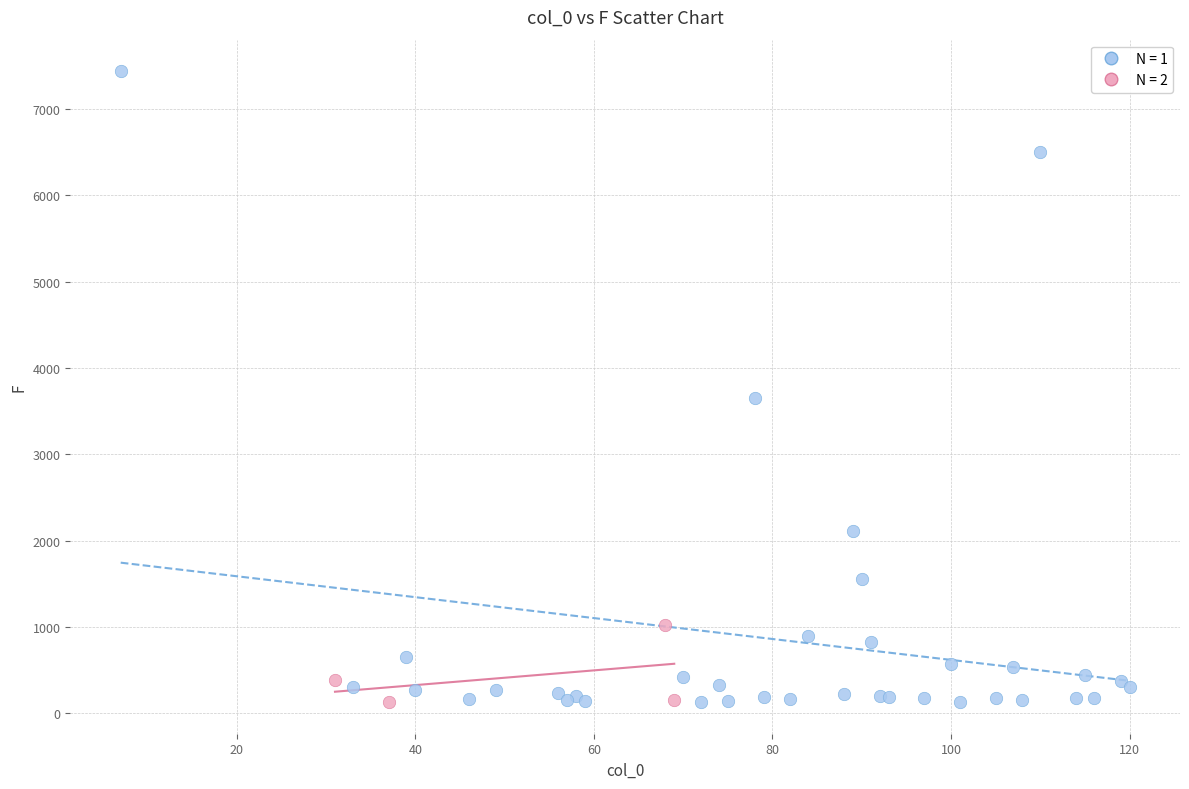

Which series contains the highest Y value?

N = 1